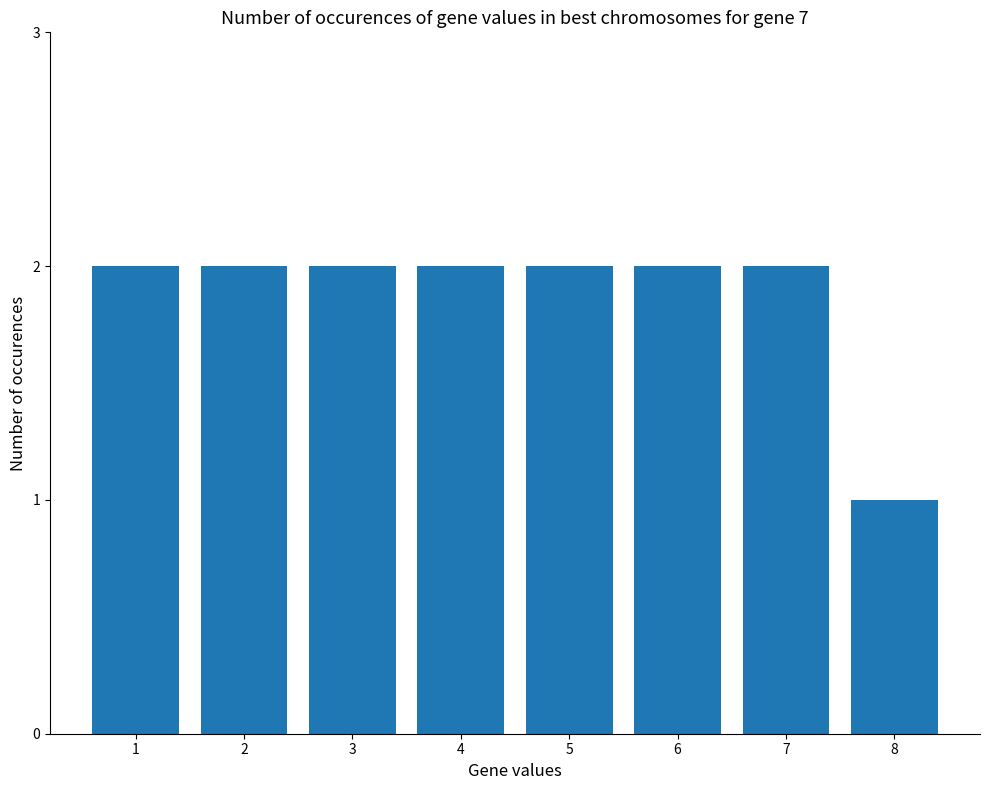

Is it true that the value at 3 is 3?

False